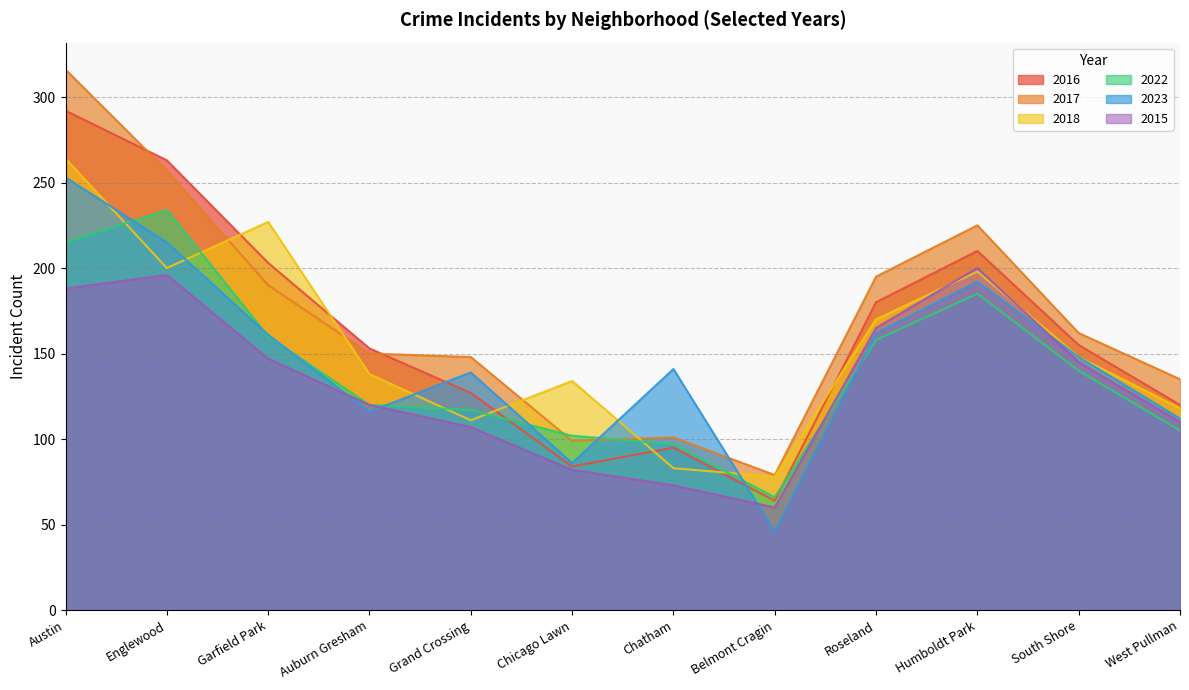

Reading left to right, extract all data points from this chart.

2016: Austin=292	Englewood=263	Garfield Park=203	Auburn Gresham=153	Grand Crossing=127	Chicago Lawn=84	Chatham=95	Belmont Cragin=64	Roseland=180	Humboldt Park=210	South Shore=155	West Pullman=120
2017: Austin=316	Englewood=257	Garfield Park=190	Auburn Gresham=150	Grand Crossing=148	Chicago Lawn=99	Chatham=101	Belmont Cragin=79	Roseland=195	Humboldt Park=225	South Shore=162	West Pullman=135
2018: Austin=264	Englewood=200	Garfield Park=227	Auburn Gresham=138	Grand Crossing=111	Chicago Lawn=134	Chatham=83	Belmont Cragin=78	Roseland=170	Humboldt Park=198	South Shore=148	West Pullman=118
2022: Austin=215	Englewood=234	Garfield Park=160	Auburn Gresham=120	Grand Crossing=117	Chicago Lawn=102	Chatham=97	Belmont Cragin=66	Roseland=158	Humboldt Park=185	South Shore=140	West Pullman=105
2023: Austin=253	Englewood=215	Garfield Park=161	Auburn Gresham=116	Grand Crossing=139	Chicago Lawn=86	Chatham=141	Belmont Cragin=46	Roseland=162	Humboldt Park=192	South Shore=148	West Pullman=112
2015: Austin=188	Englewood=196	Garfield Park=147	Auburn Gresham=120	Grand Crossing=107	Chicago Lawn=82	Chatham=73	Belmont Cragin=60	Roseland=165	Humboldt Park=200	South Shore=145	West Pullman=110